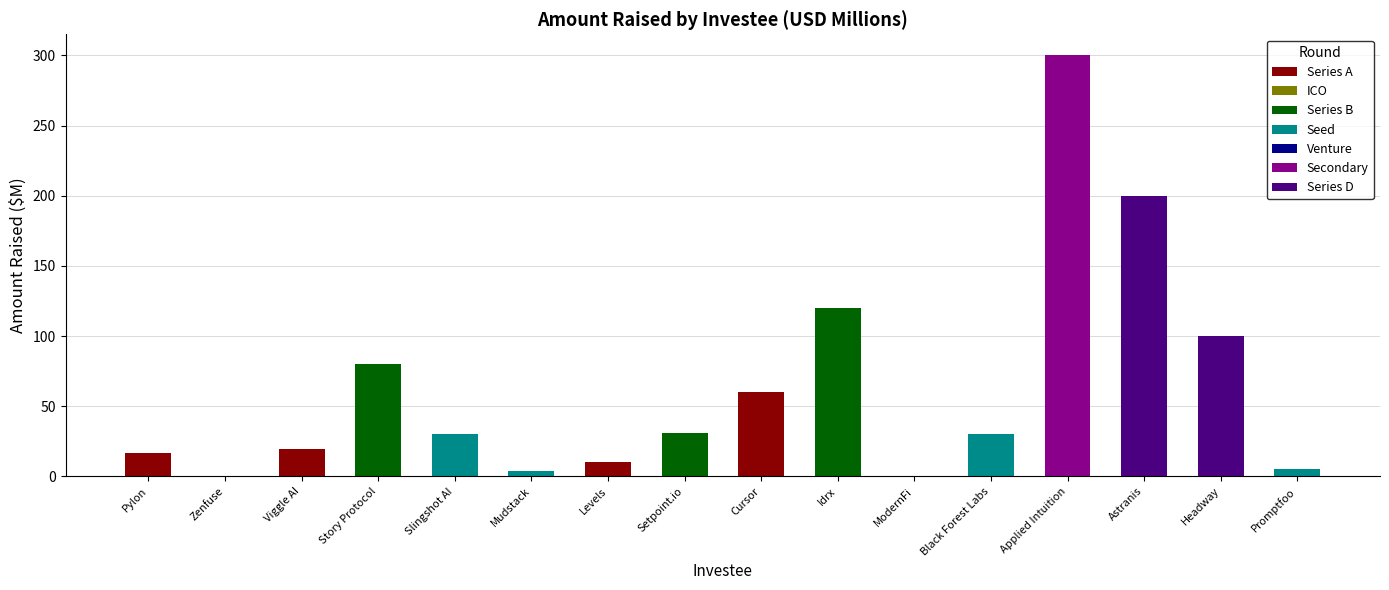

How many values are below 30?

7